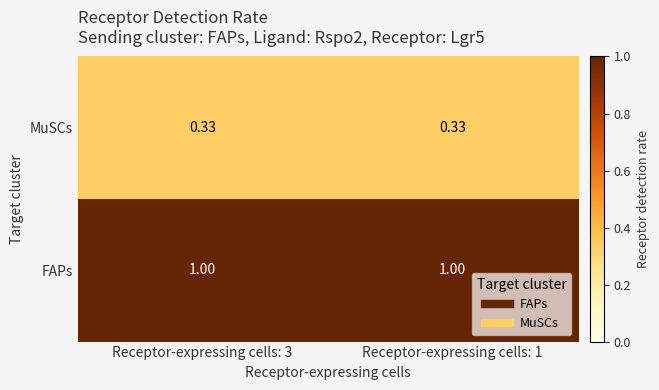

How many series are shown in this chart?

2